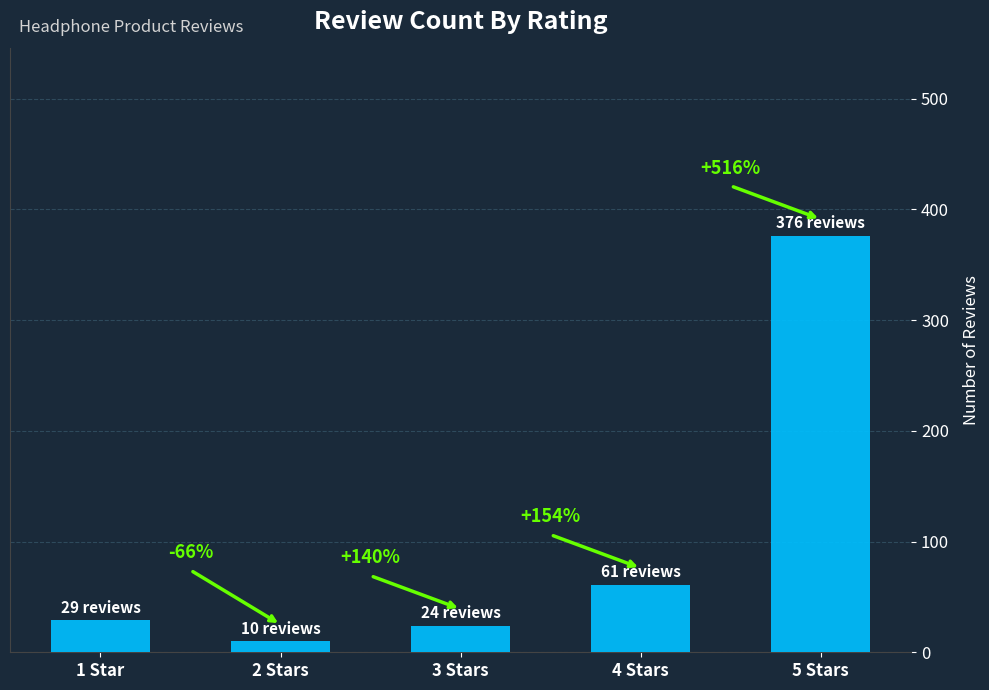

Does the chart contain any negative values?

No